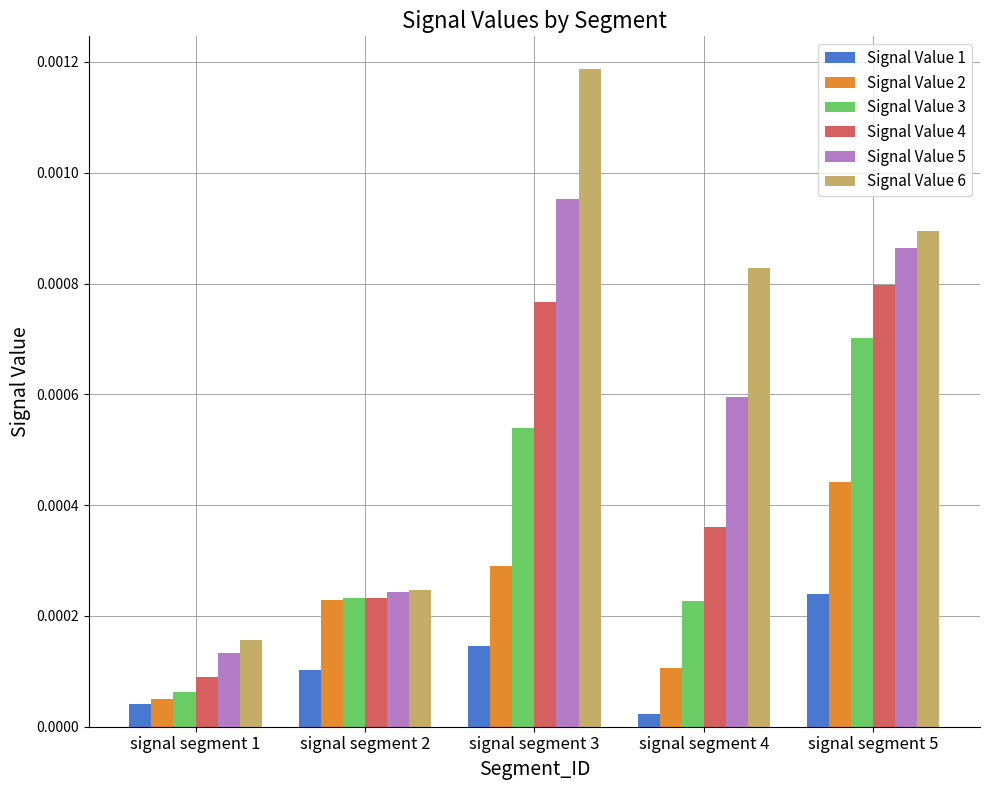

How many distinct data groups are displayed?

6